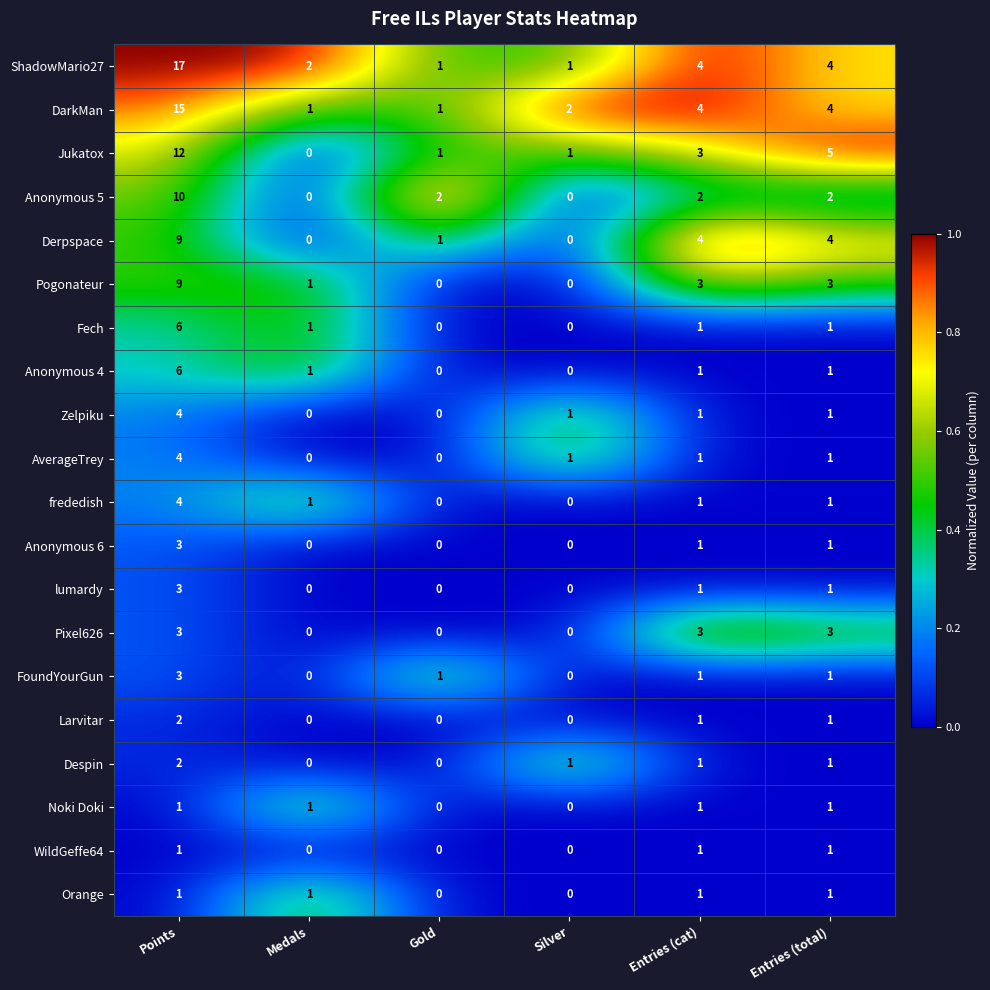

What is the difference between the highest and lowest values at Entries (cat)?

3